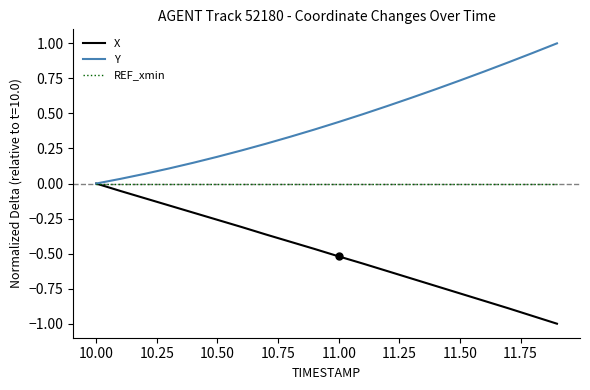

True or false: X has more than 0 points higher than both neighbors.

False